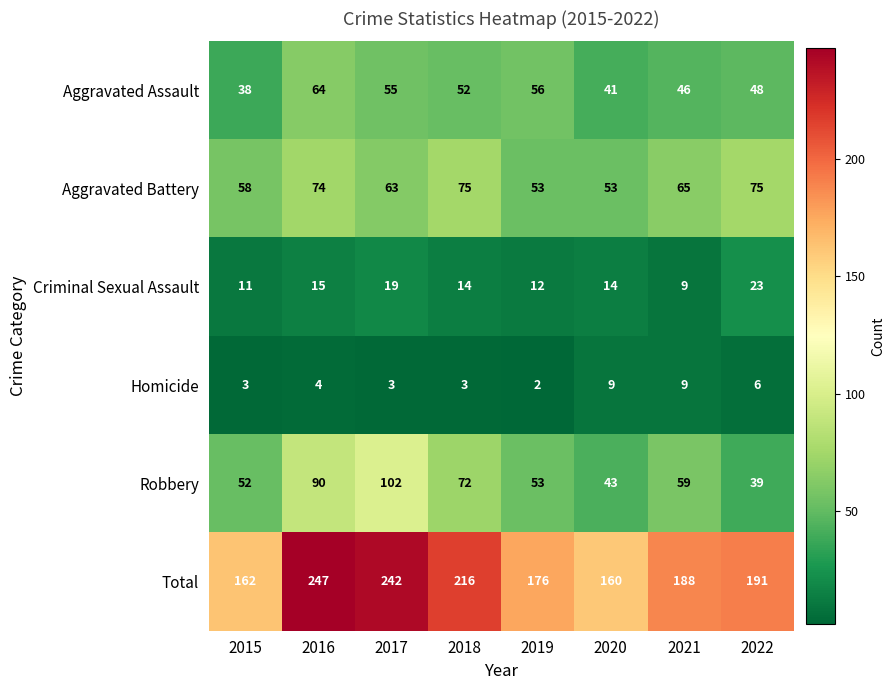

What is the maximum value shown in the chart?

247